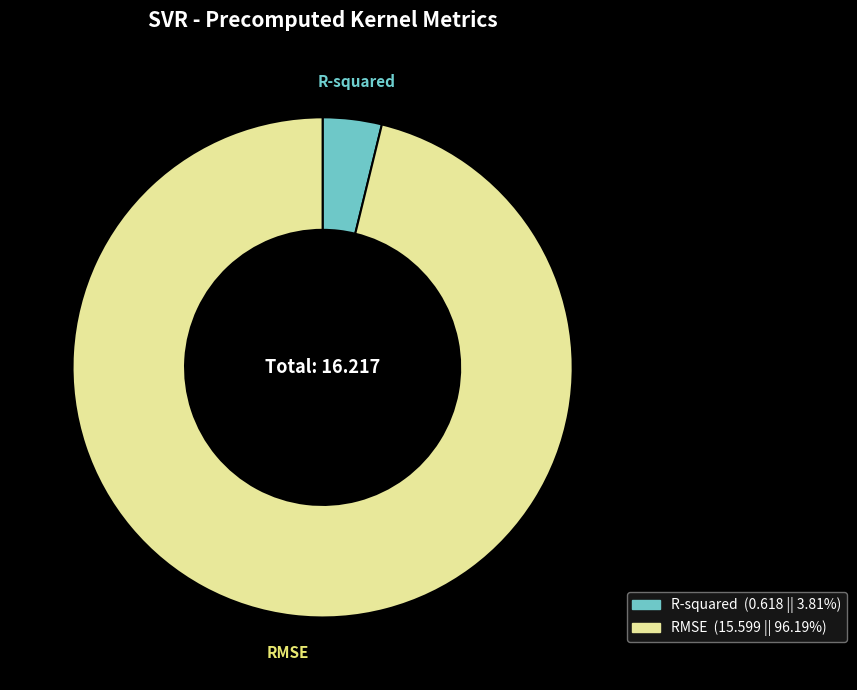

Does R-squared represent more than half of the total?

No